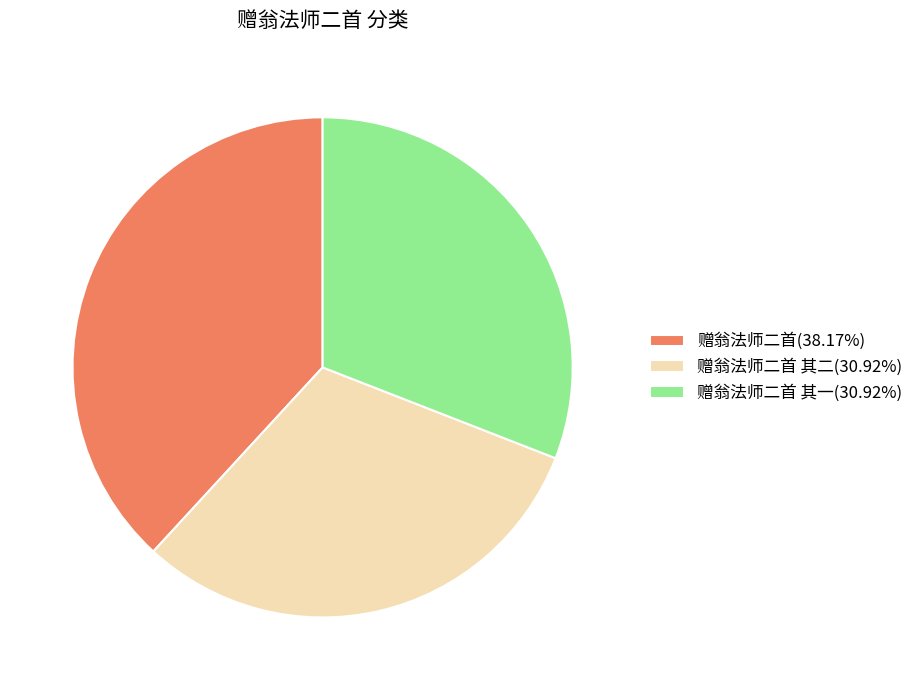

Do 赠翁法师二首 其二(30.92%) and 赠翁法师二首 其一(30.92%) together represent more than half of the pie?

Yes